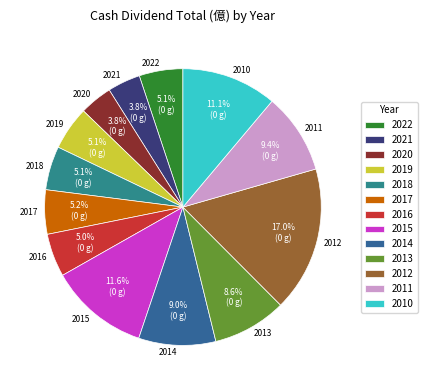

Is the sum of 2019 and 2015 greater than half?

No